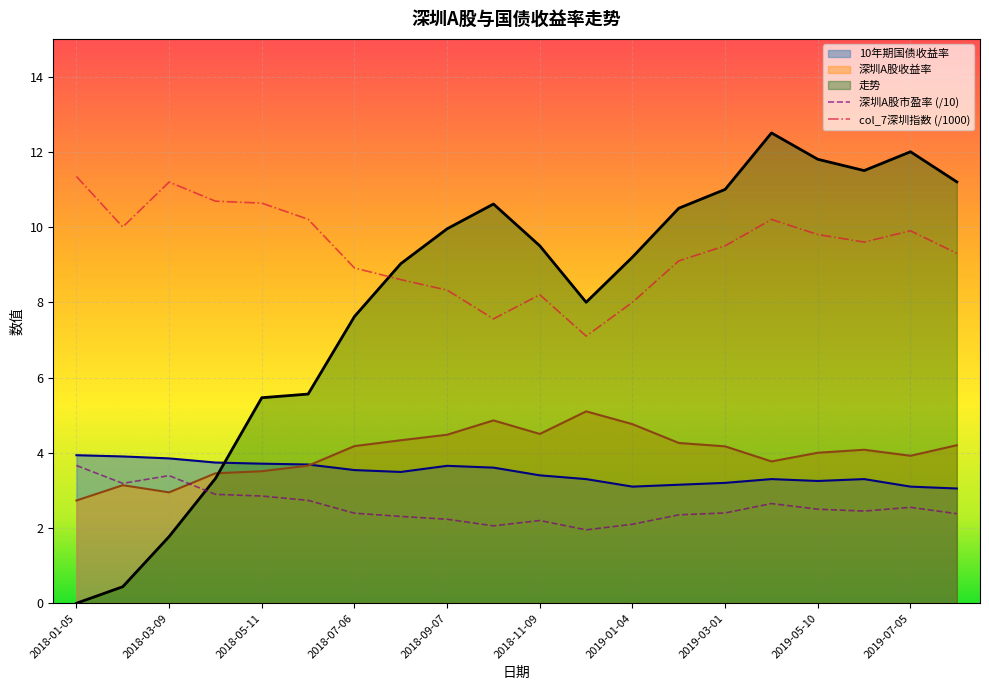

Which series ends up on top after the final intersection of 10年期国债收益率 and 深圳A股收益率?

深圳A股收益率